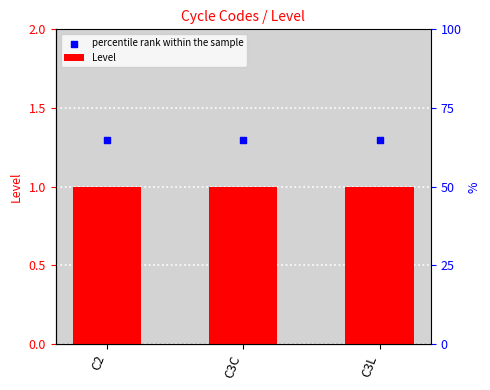

Which series has the largest Y range (max minus min)?

Level